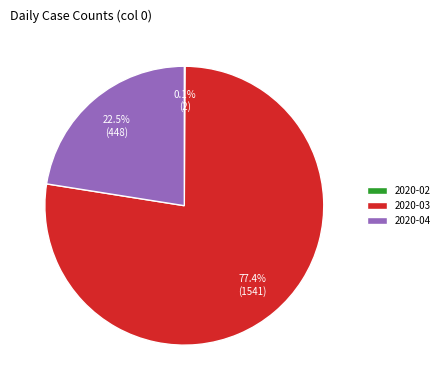

What percentage is NOT represented by 2020-04?

77.5%